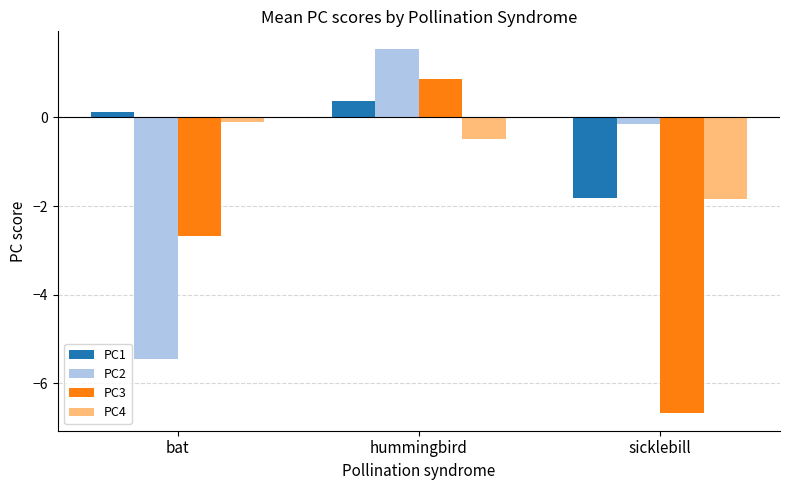

What is the difference between the maximum and second lowest values in the PC2 series?

1.7